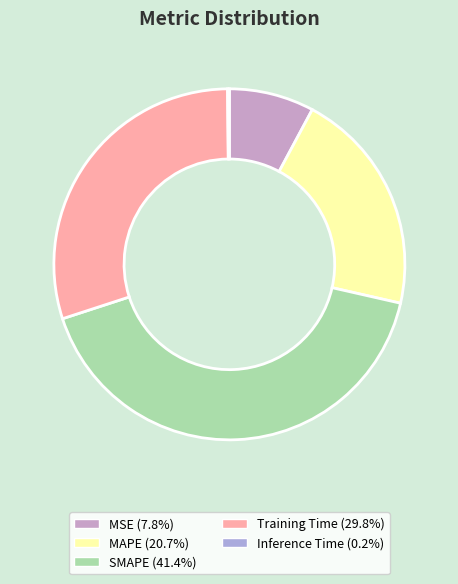

What percentage is the MAPE slice, to the nearest percent?

21%